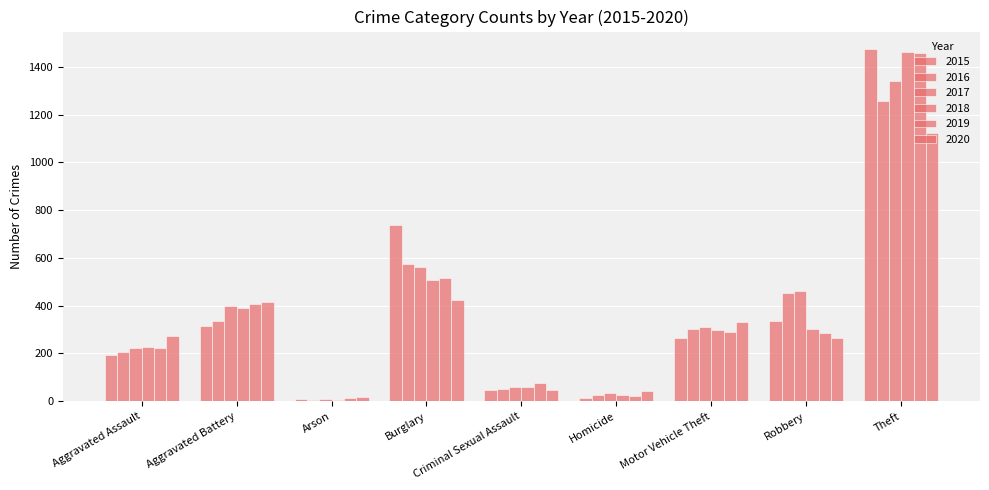

How many groups of bars are there?

9